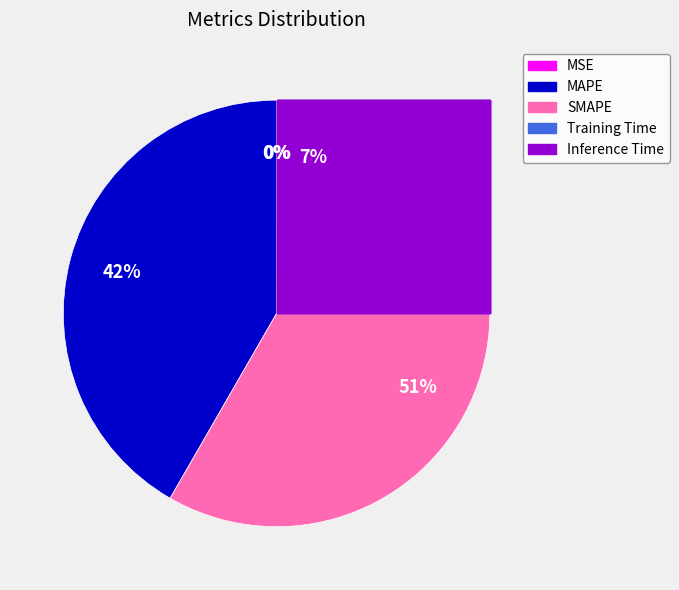

How many slices are in this pie chart?

5